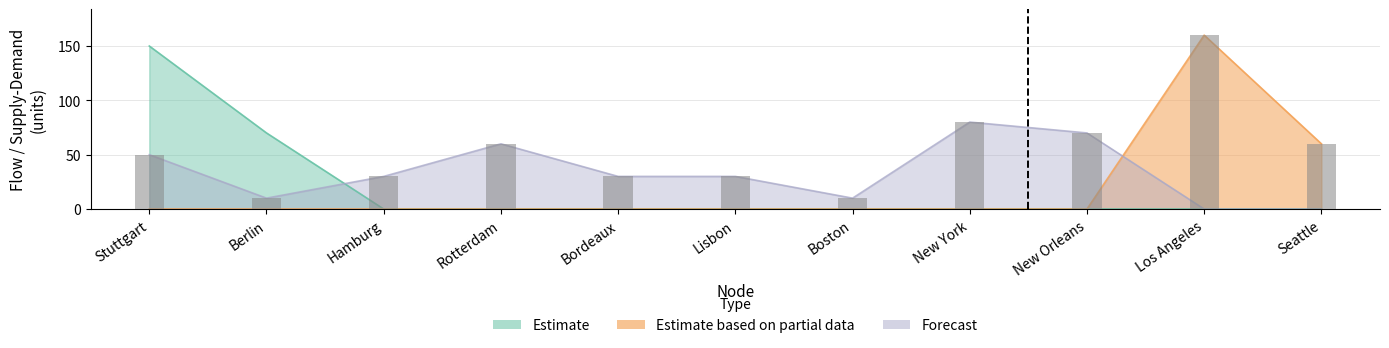

Is it true that Estimate equals 150 at Stuttgart?

True